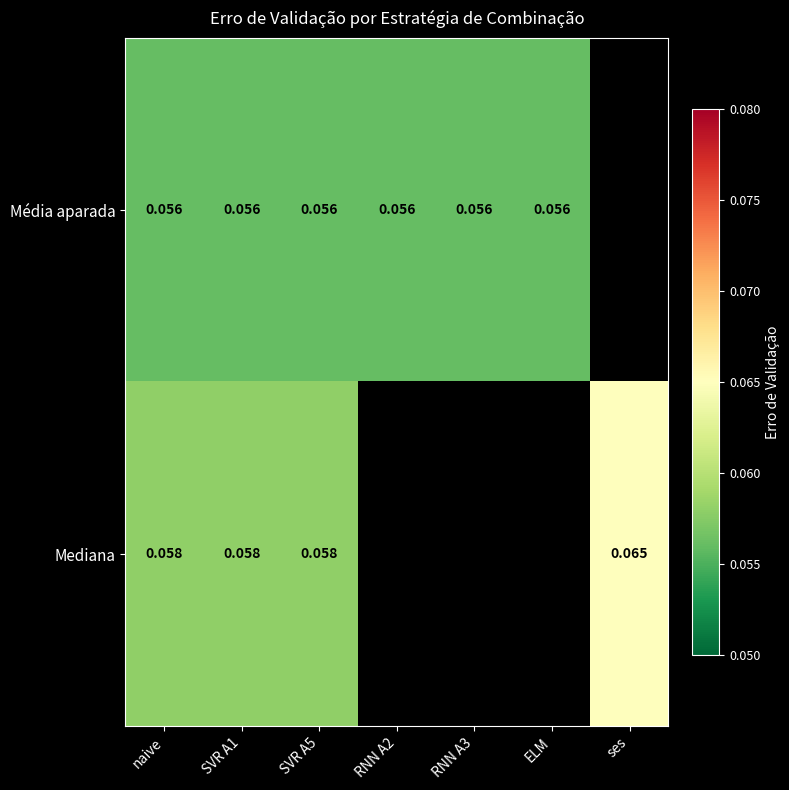

At naive, list the series in order from smallest to largest.

Média aparada, Mediana